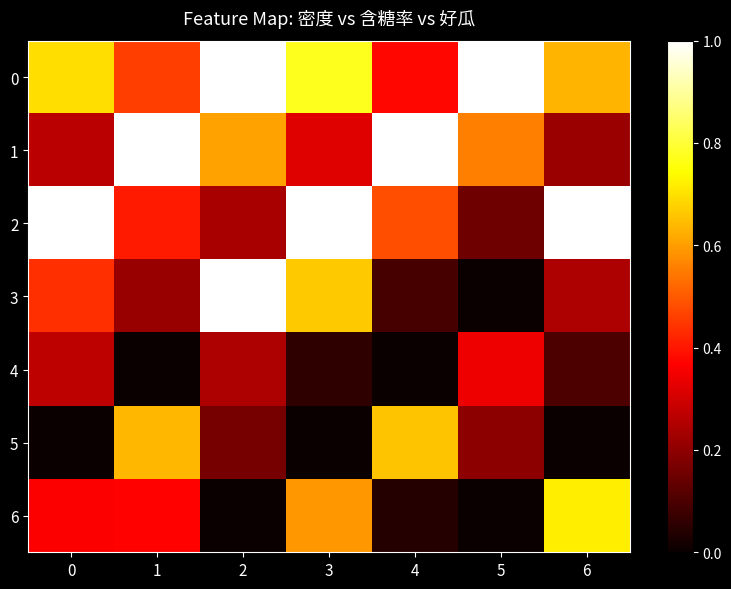

Count the number of data series in this chart.

7